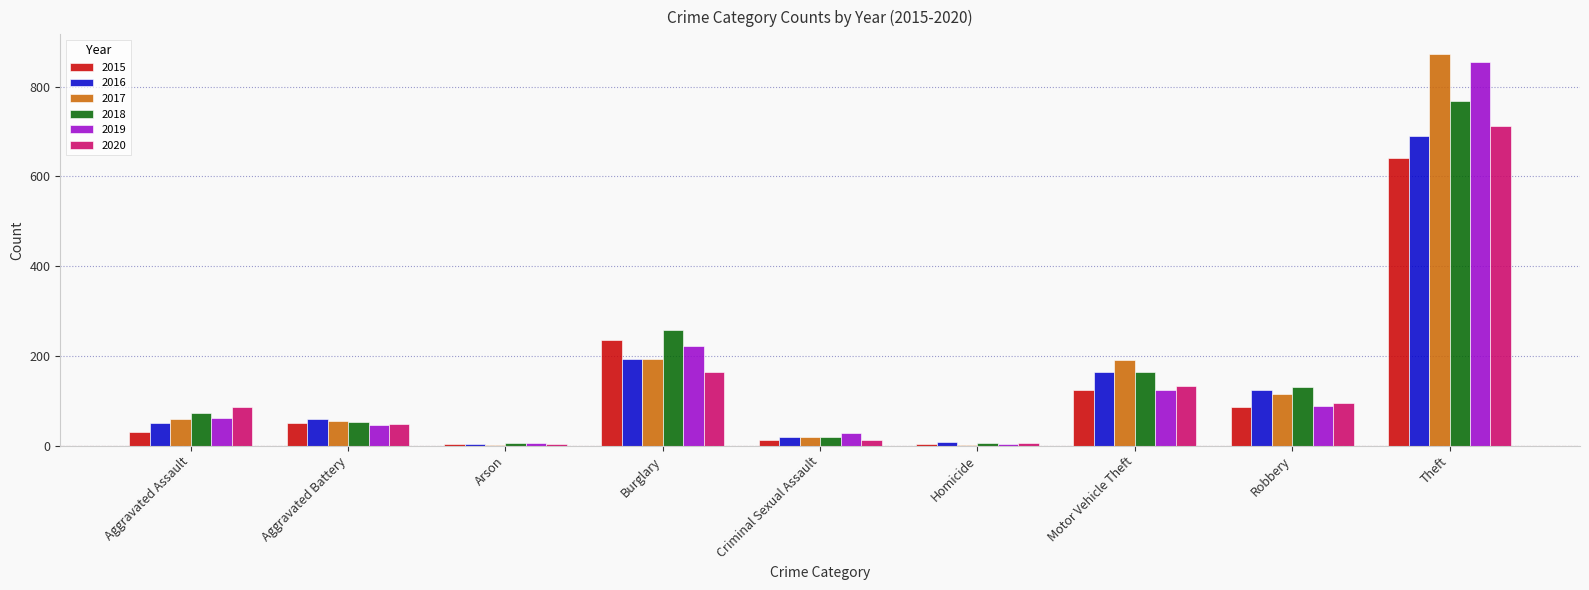

Where is 2019 nearest to the value 429?

Burglary